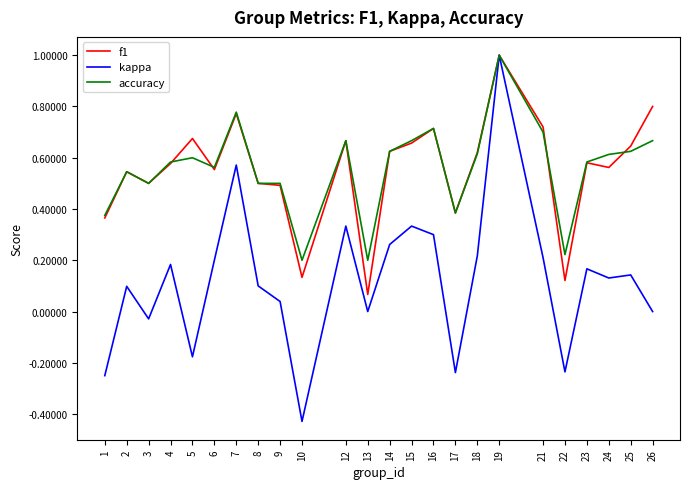

Which series has the largest range (max minus min)?

kappa